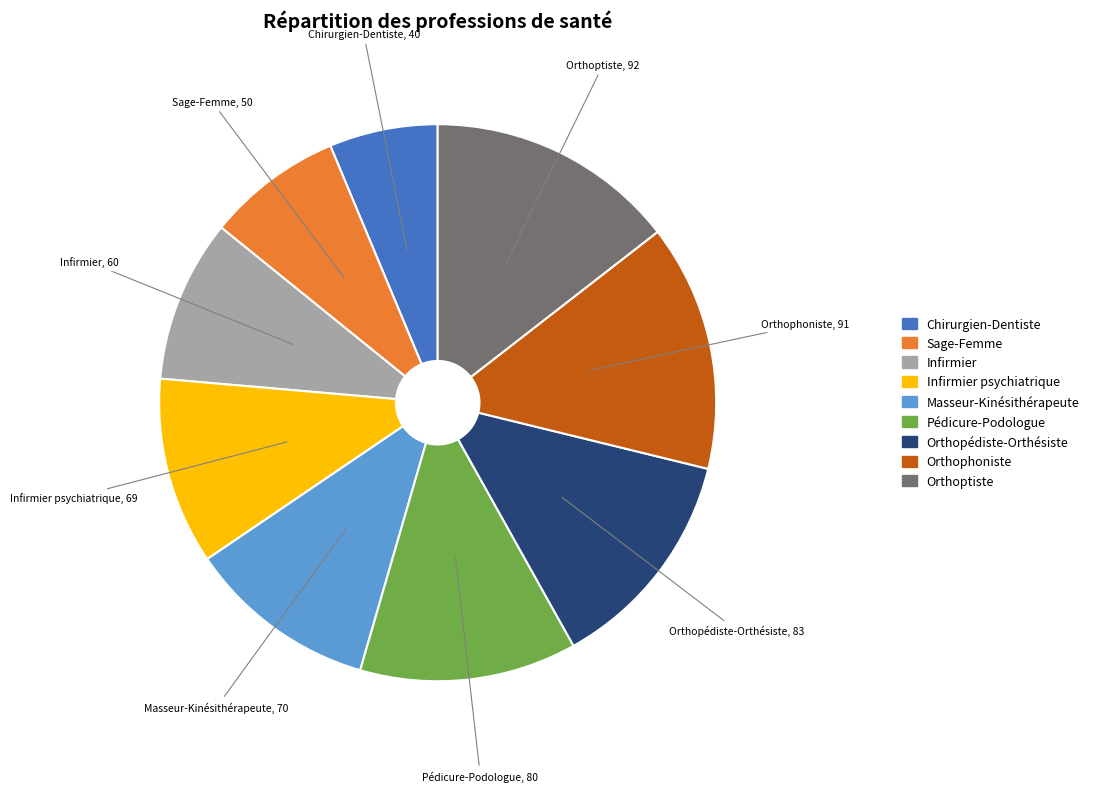

How many slices are in this pie chart?

9